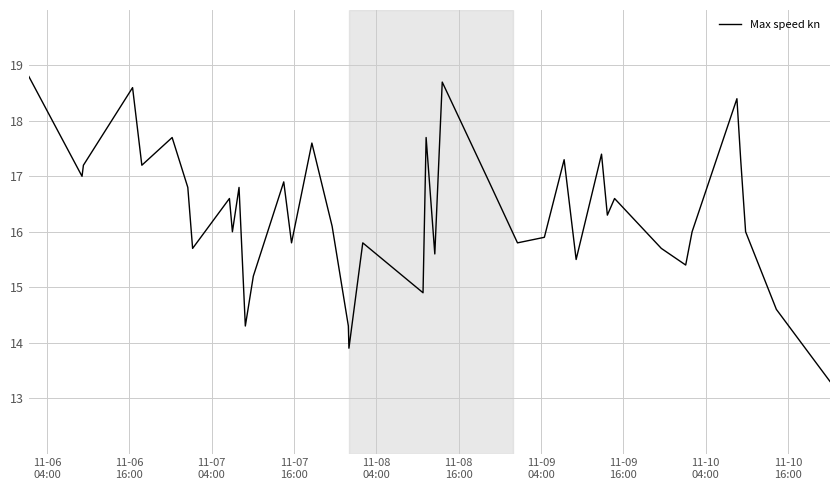

What is the difference between the maximum and minimum values?

5.5